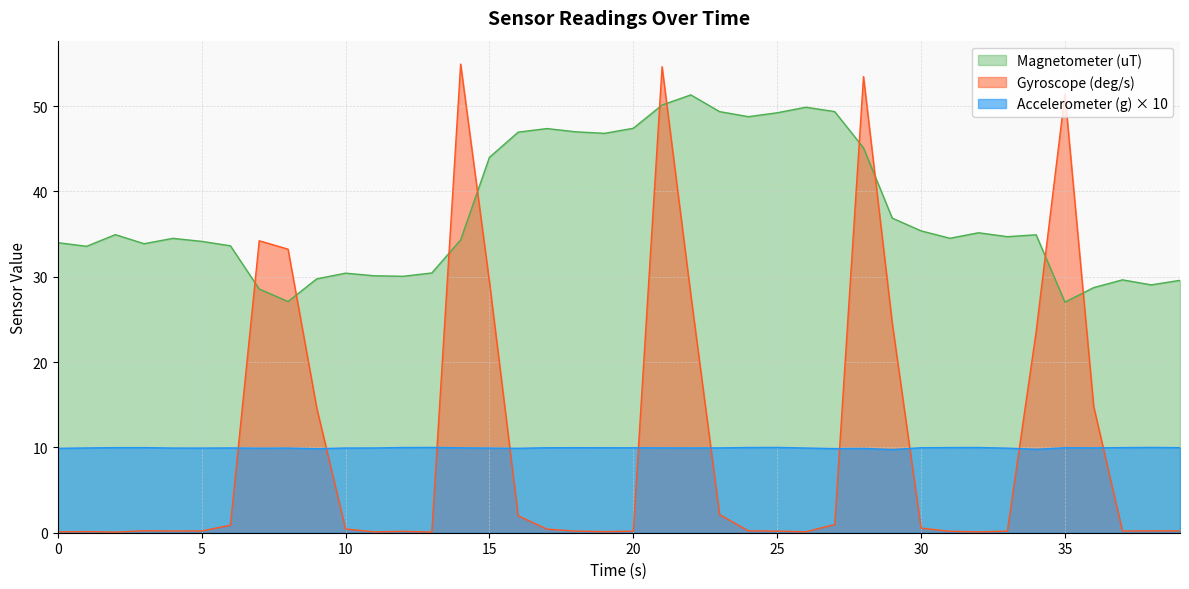

How many interior local valleys does the Gyroscope (deg/s) series have?

8